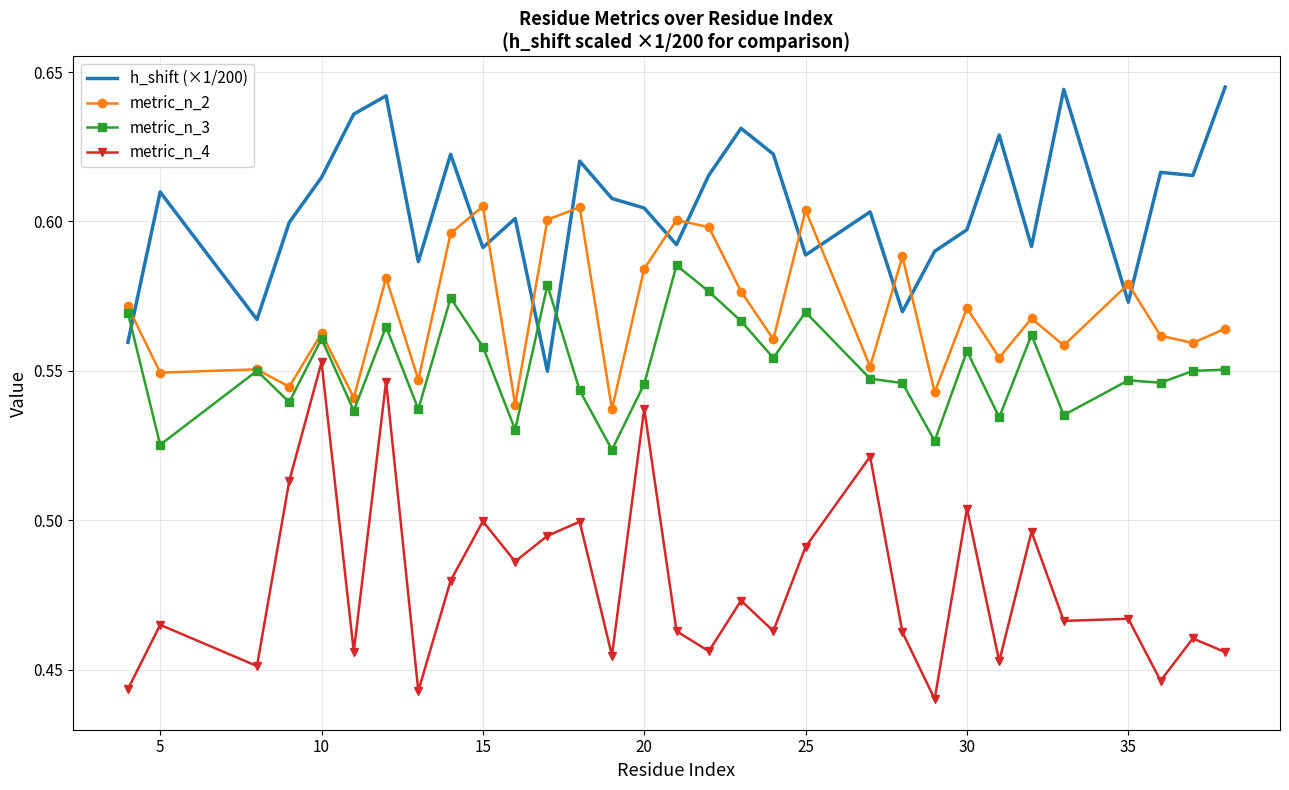

Which series has the largest total across all categories?

h_shift (×1/200)